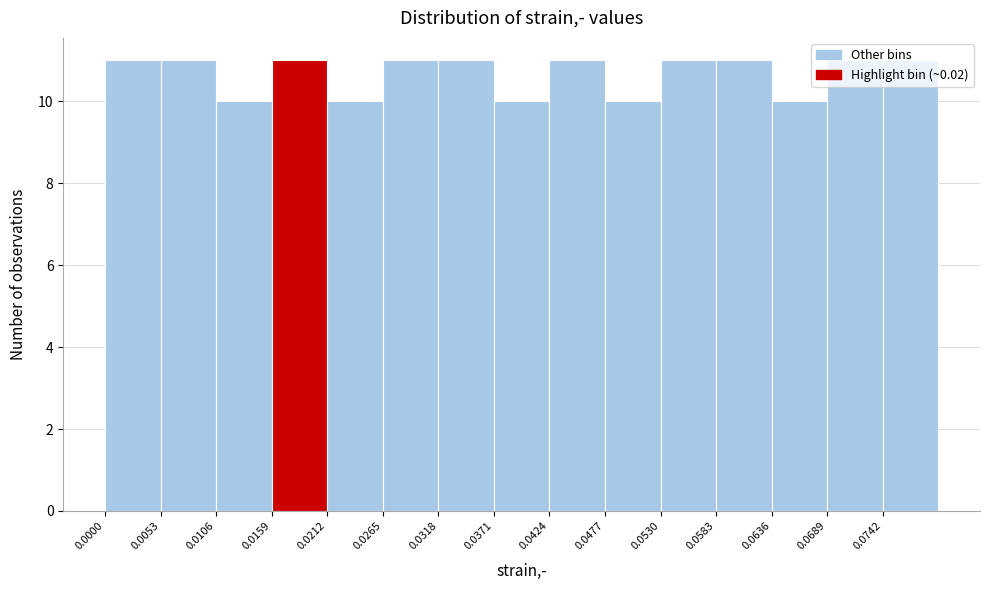

How tall is the bar that spans 0.021 to 0.027 on the x-axis? Neither the bar edges nor the heights are printed on the chart, so give them approximately, as read against the axes.

10